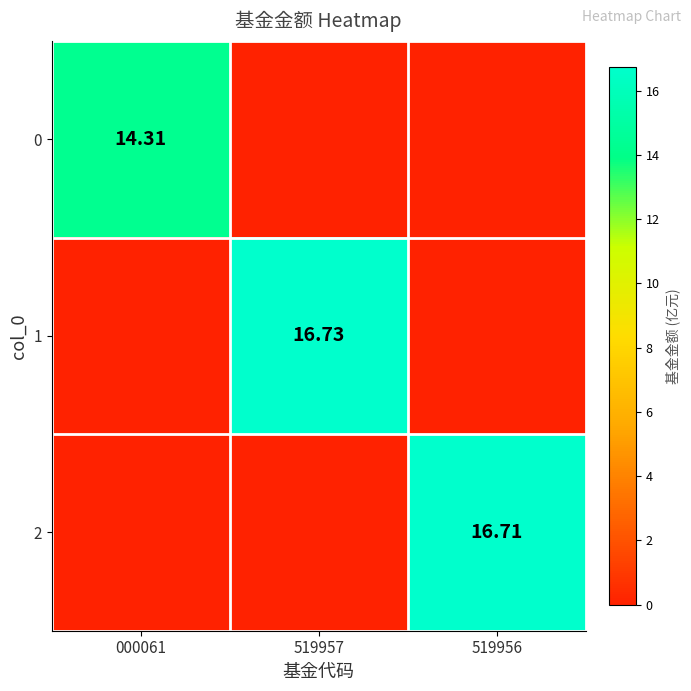

The value of 1 at 000061 is 0.0. True or false?

True